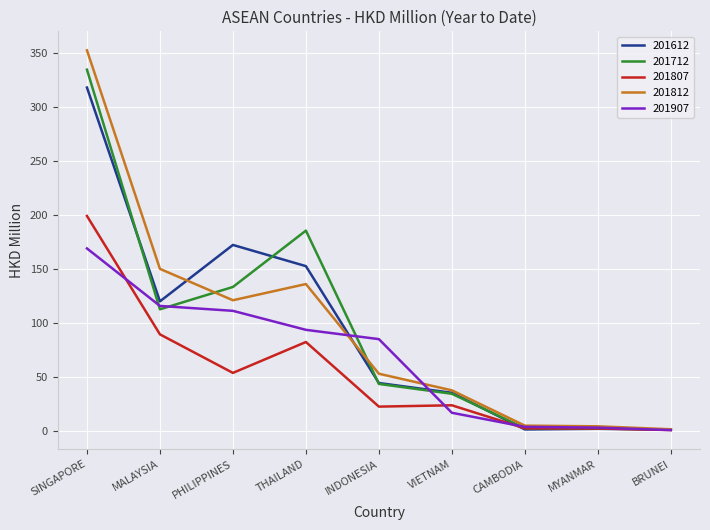

What is the difference between the highest and lowest values at THAILAND?

103.0